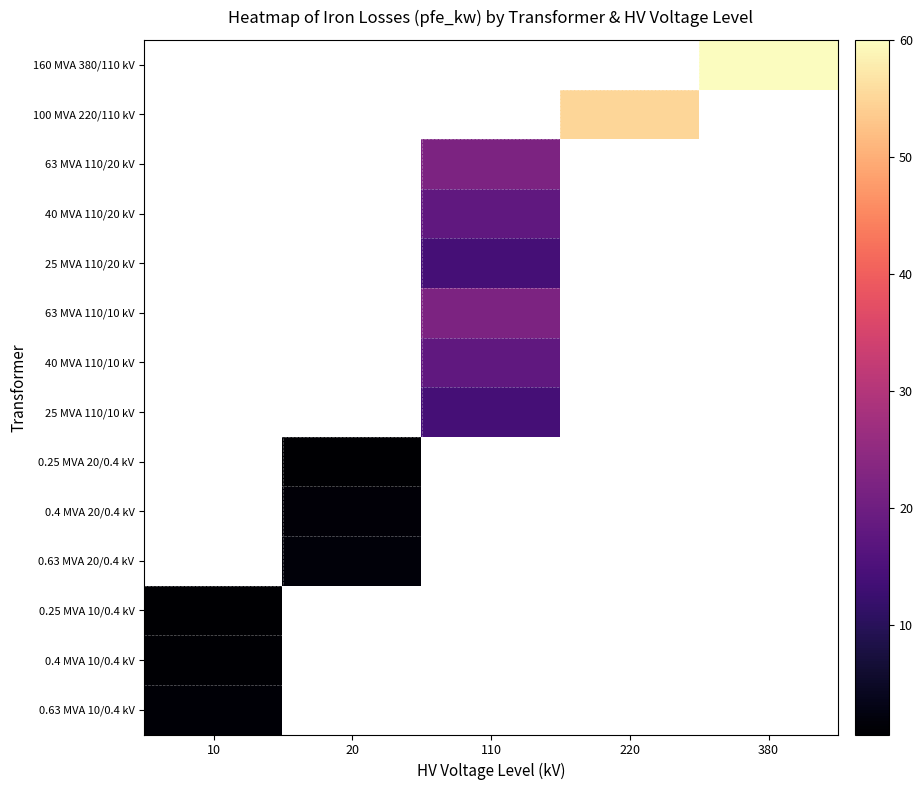

What is the maximum value shown in the chart?

60.0